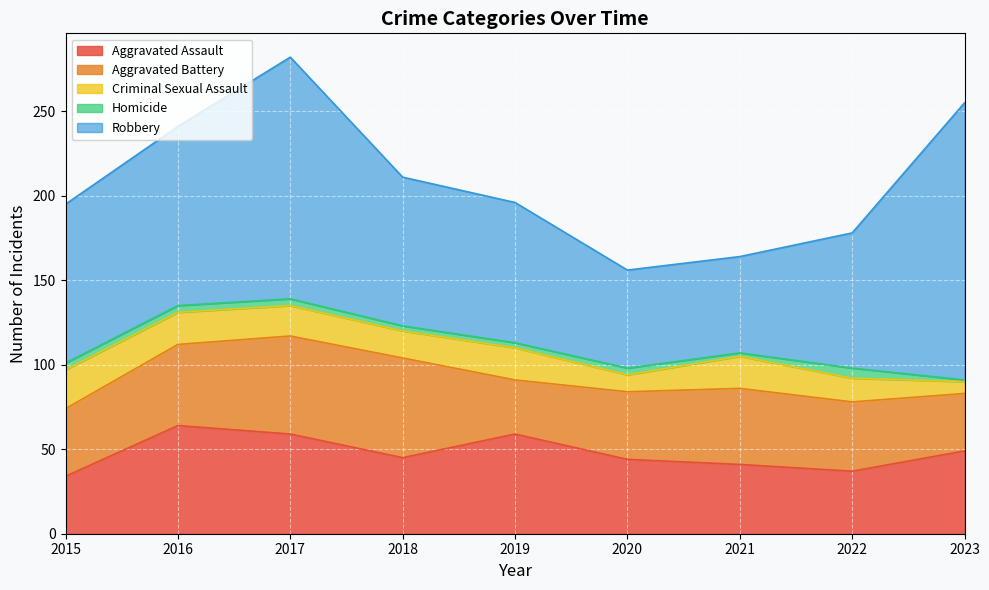

What is the value of the Homicide point at the 1st from the left?

4